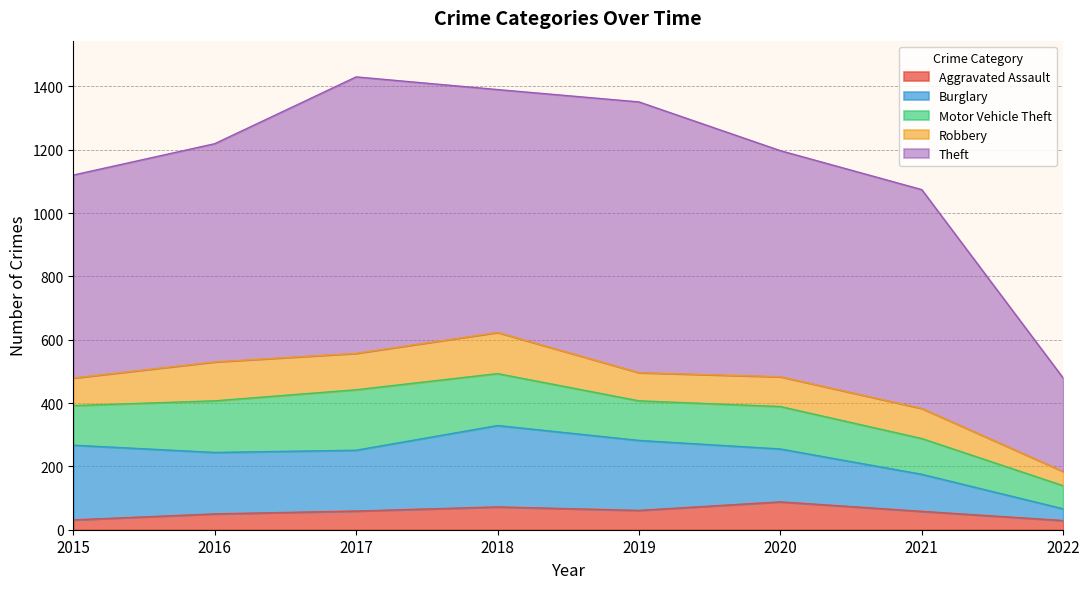

What is the minimum value for Aggravated Assault?

29